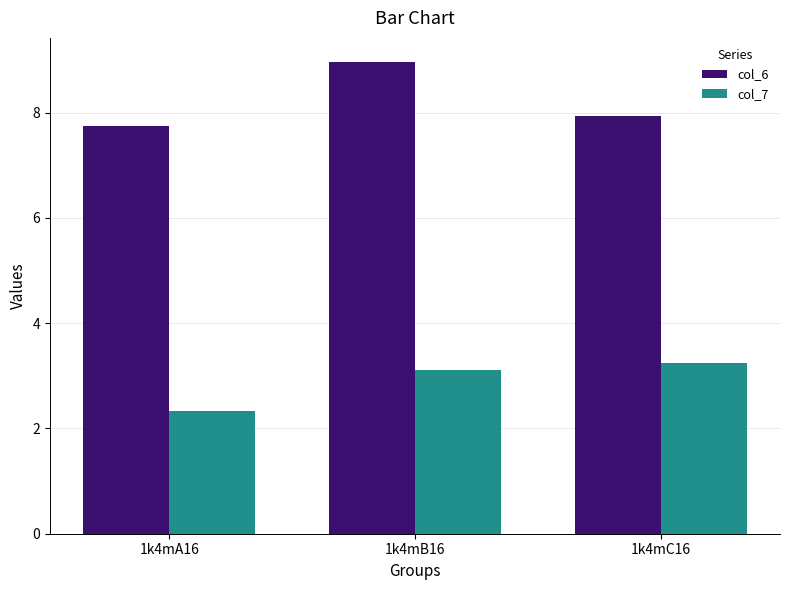

How many groups of bars are there?

3